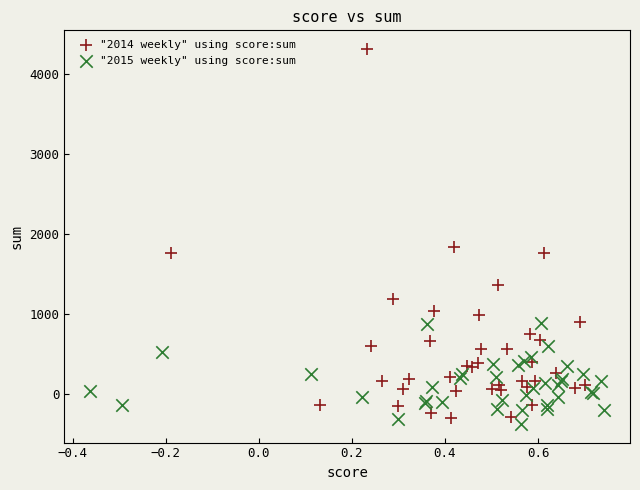

Which series has the widest spread of Y values?

"2014 weekly" using score:sum